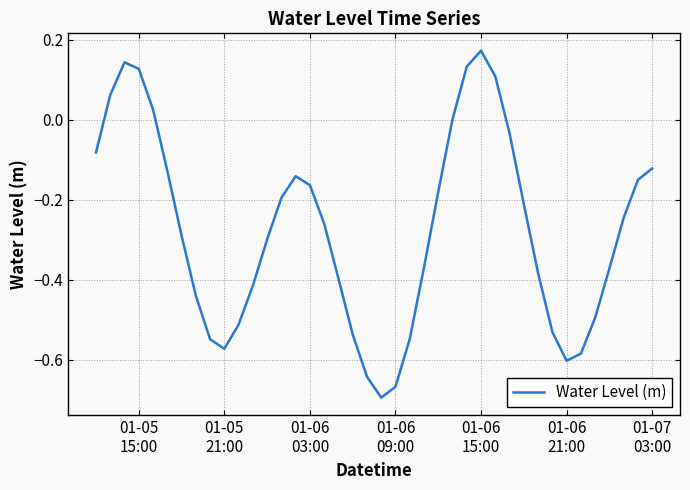

Count the number of categories in the chart.

40